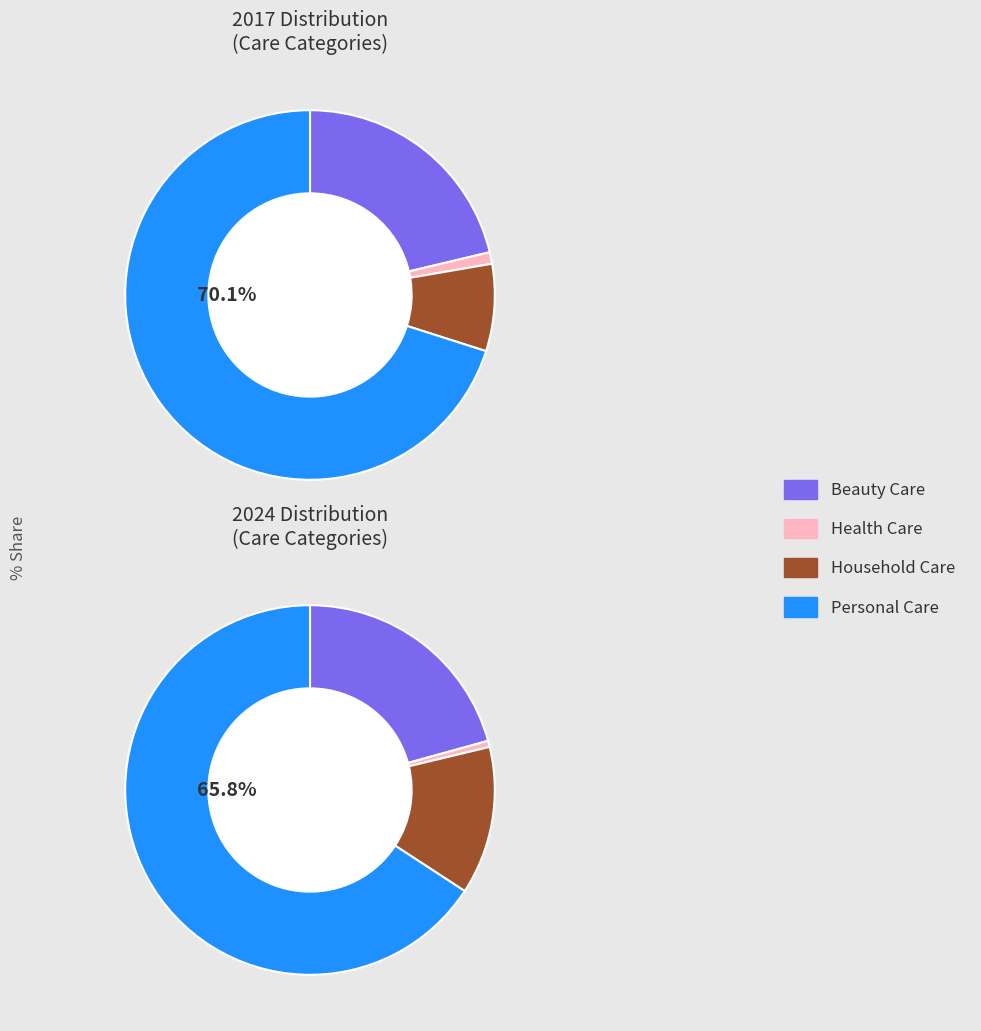

How many segments does this pie chart have?

4